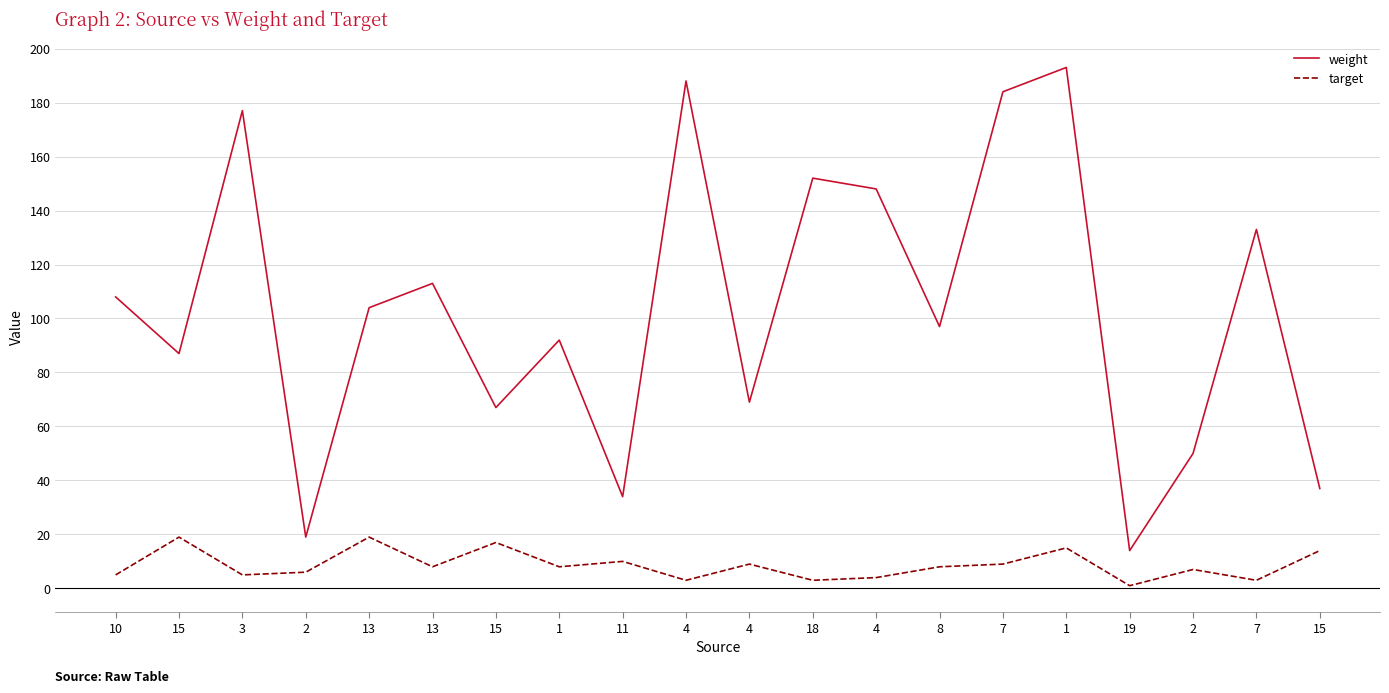

Rank the series by their maximum value, from highest to lowest.

weight, target